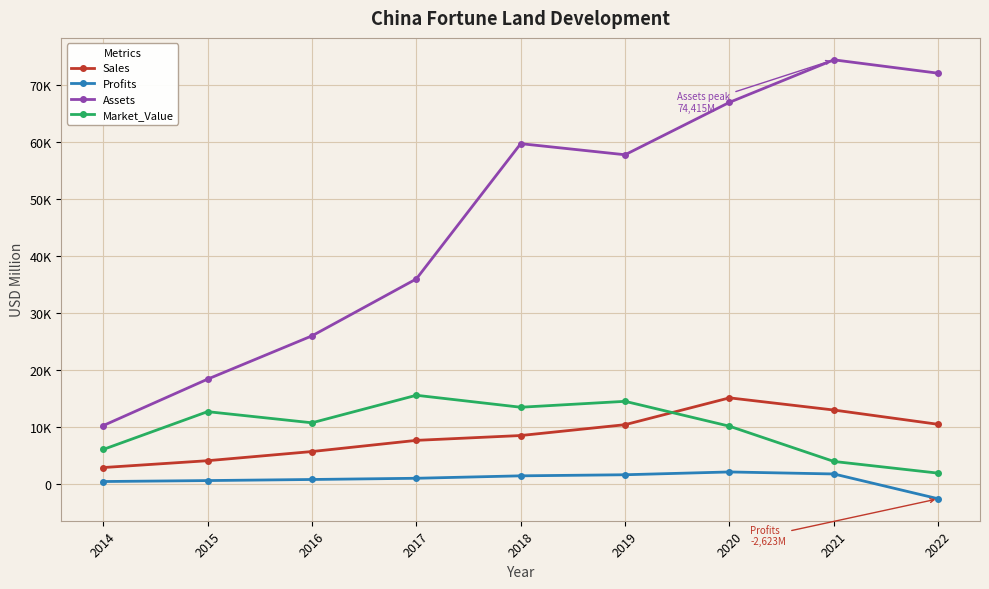

Does the chart have visible grid lines?

Yes